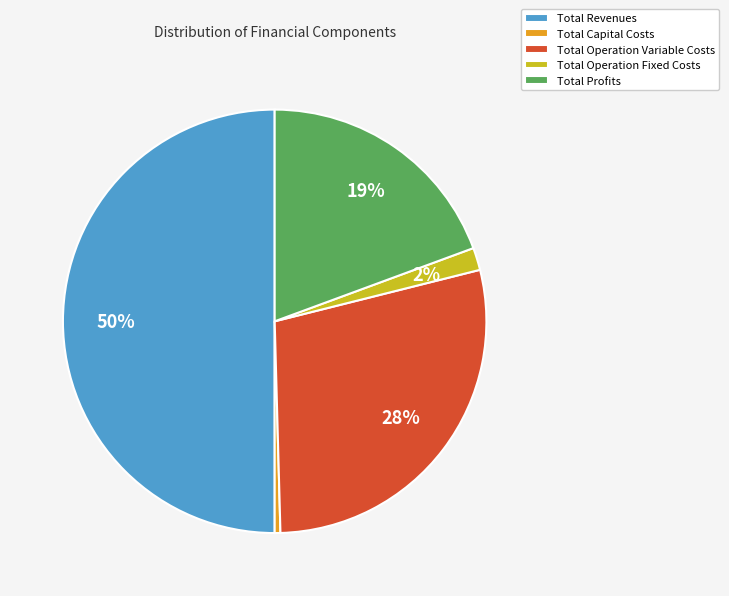

Rank the categories by value from highest to lowest.

Total Revenues, Total Operation Variable Costs, Total Profits, Total Operation Fixed Costs, Total Capital Costs